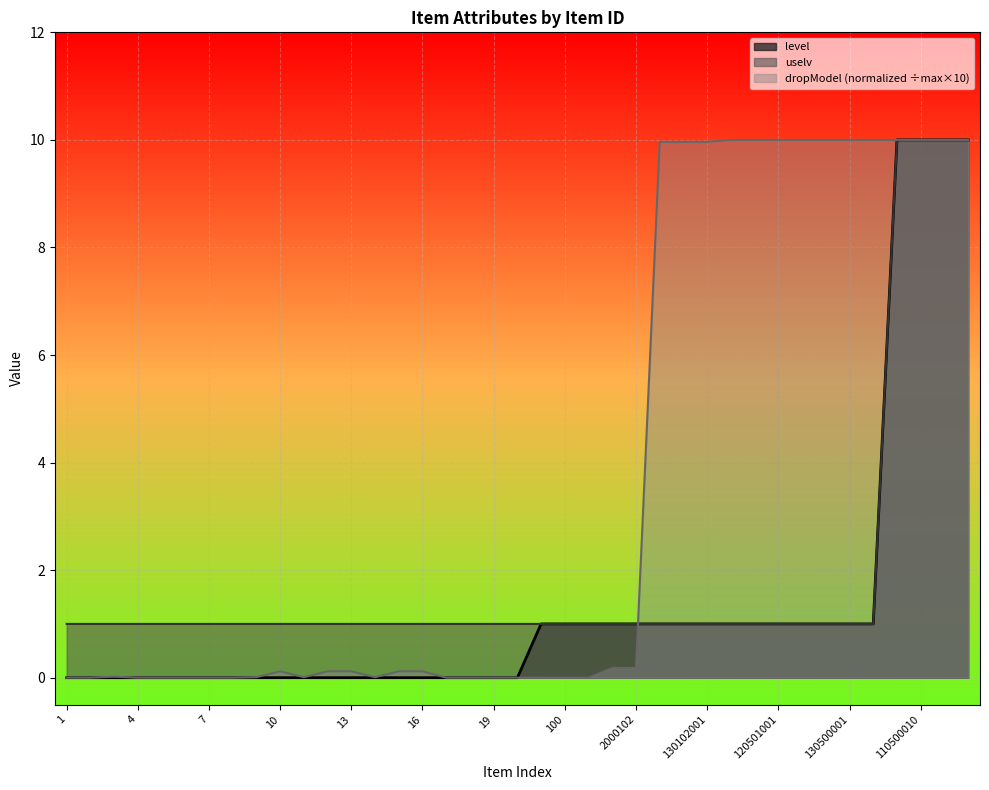

What are all the series names shown in the legend?

level, uselv, dropModel (normalized ÷max×10)